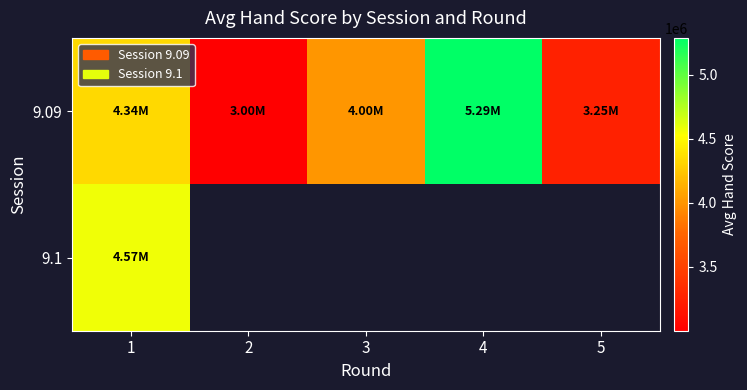

At how many categories does at least one series exceed 5271827?

1